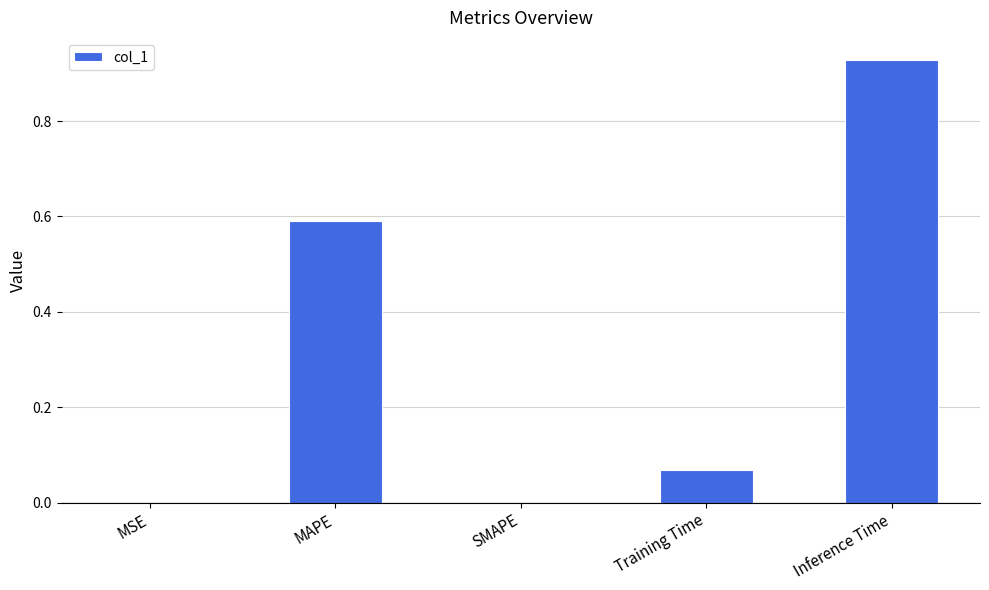

Are the bars horizontal?

No